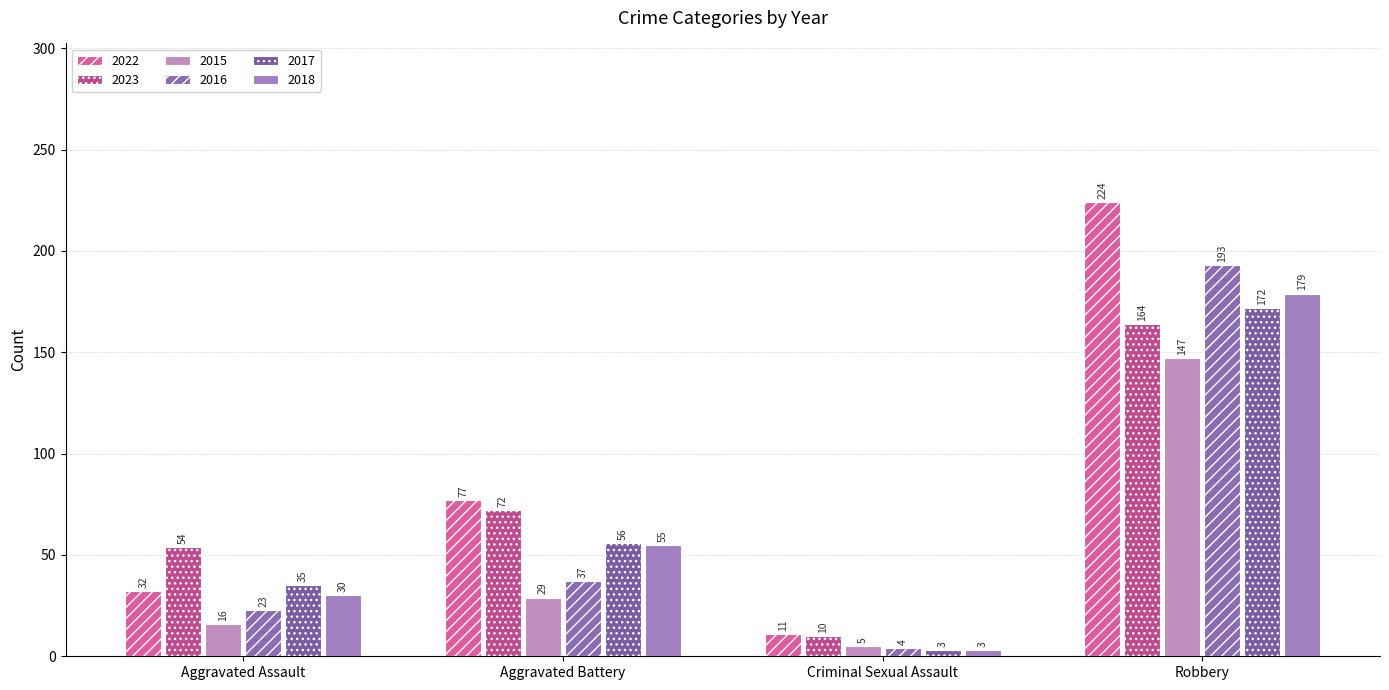

What is the difference between the maximum and minimum values in the 2023 series?

154